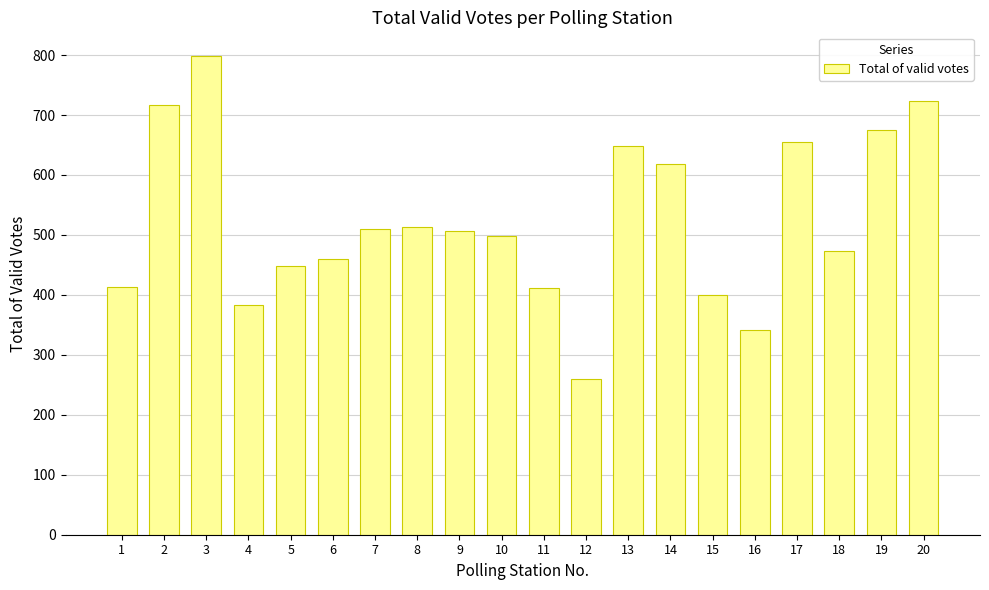

Is it true that the value at 7 is 510?

True